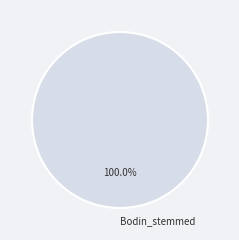

Which slice represents more than half of the pie?

Bodin_stemmed